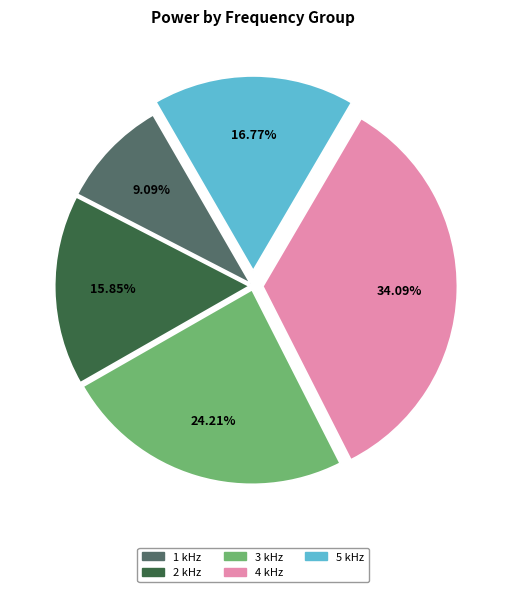

Does any single category account for the majority?

No